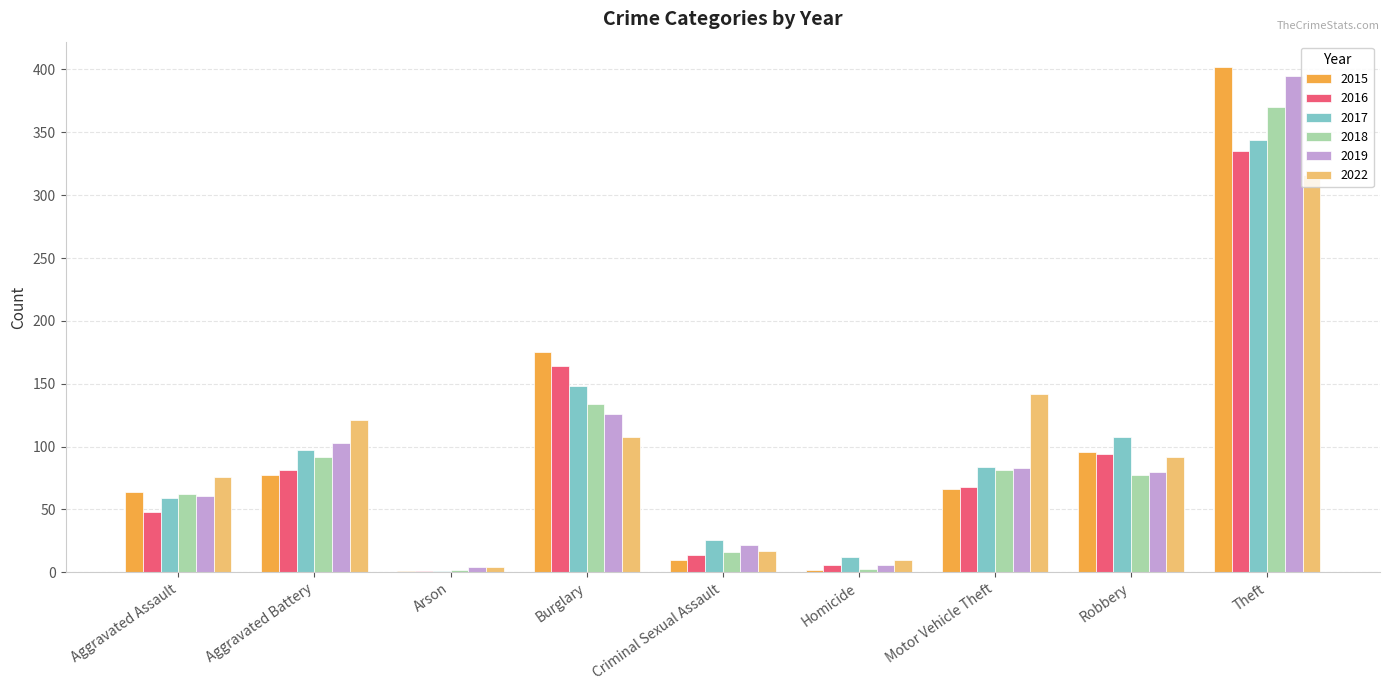

At which label does 2018 reach its peak?

Theft